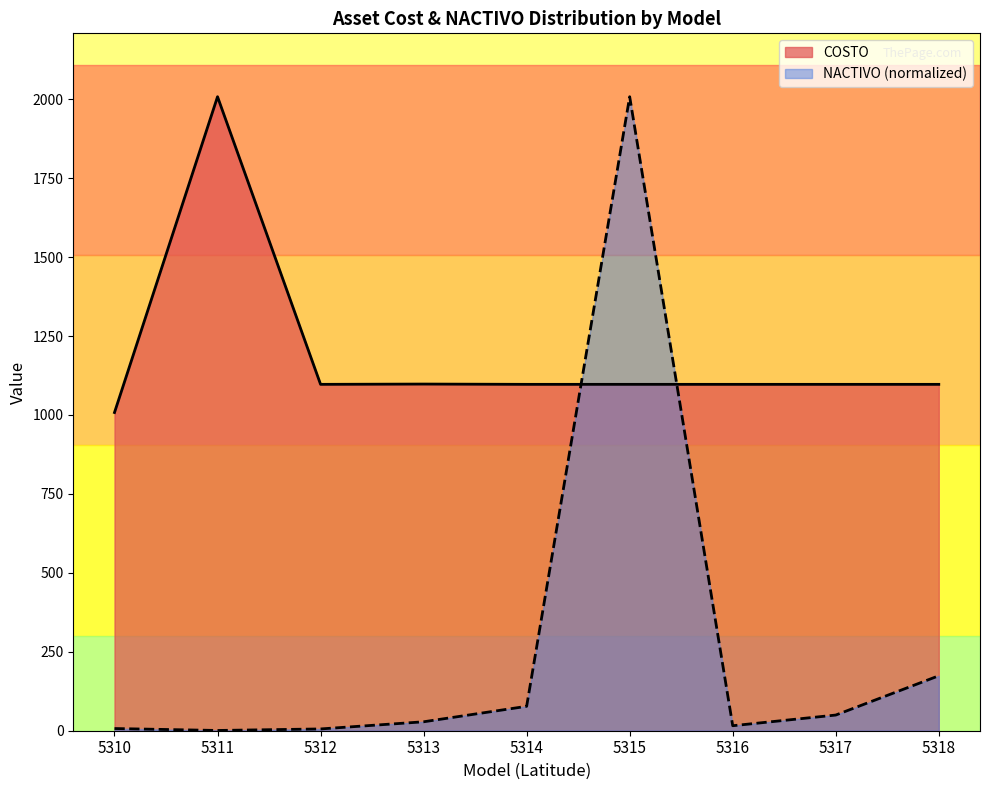

How many lines are shown in the chart?

2